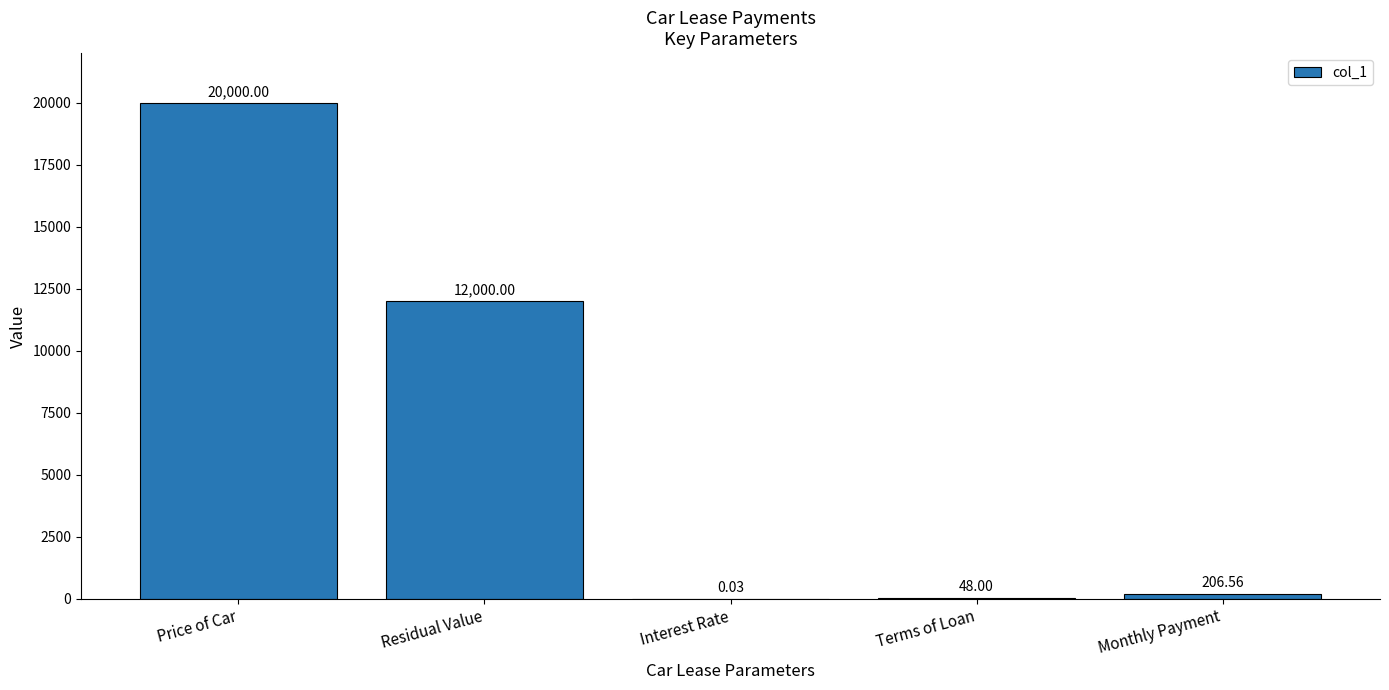

What is the sum of the values at Price of Car and Terms of Loan?

20048.0